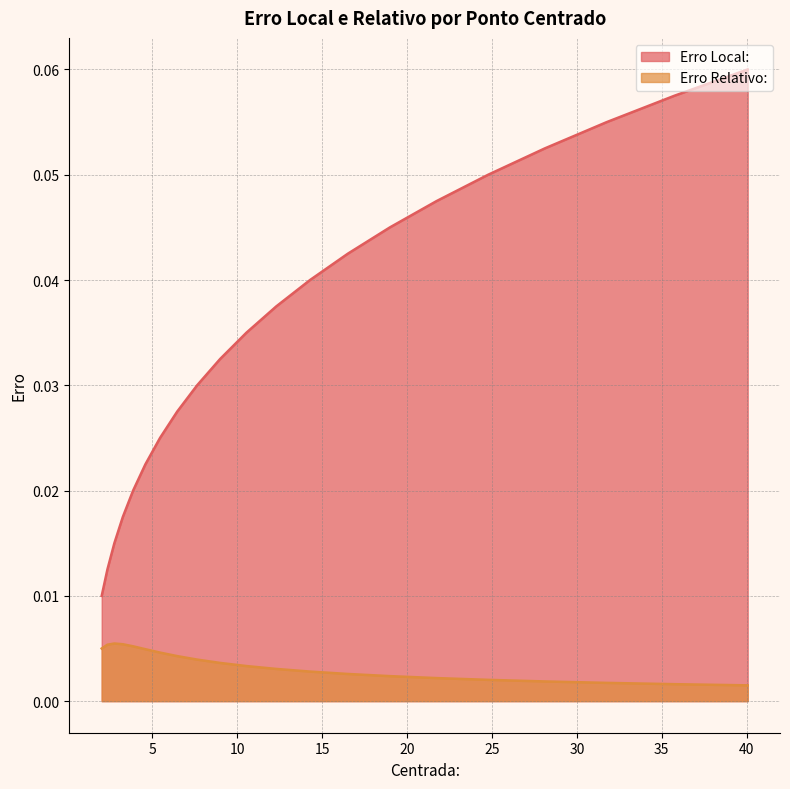

Which series has the largest total across all categories?

Erro Local: